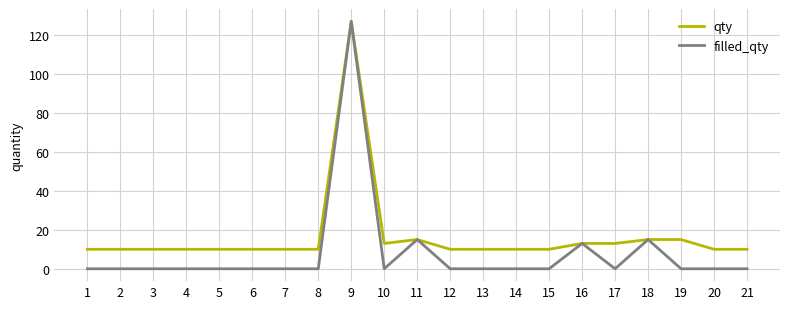

Rank the series at 19 from lowest to highest value.

filled_qty, qty